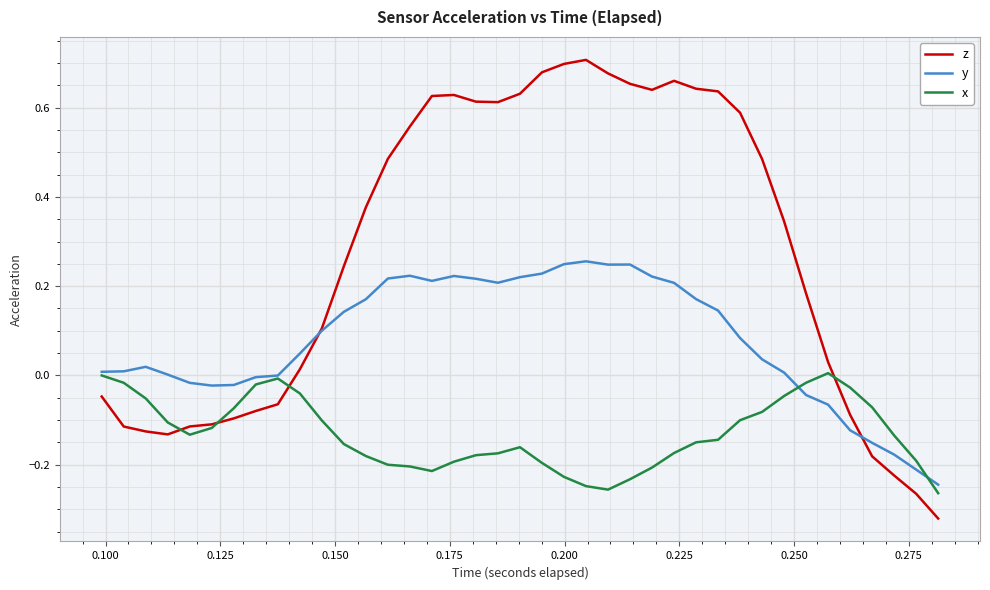

Rank the series by their average value, from highest to lowest.

z, y, x